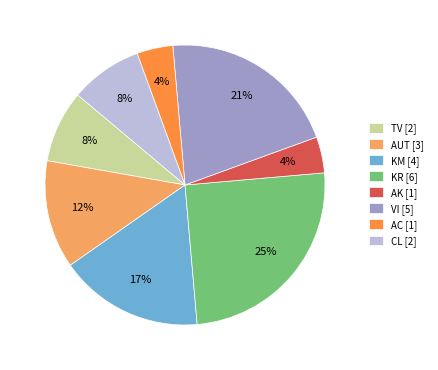

Is KM the majority of the pie?

No